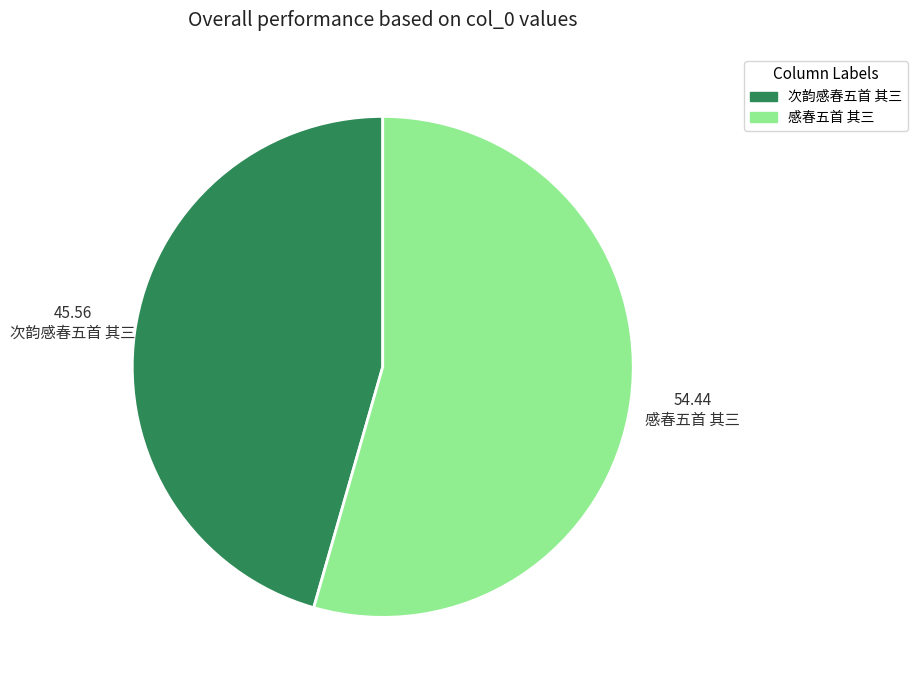

Count the number of slices in the pie.

2